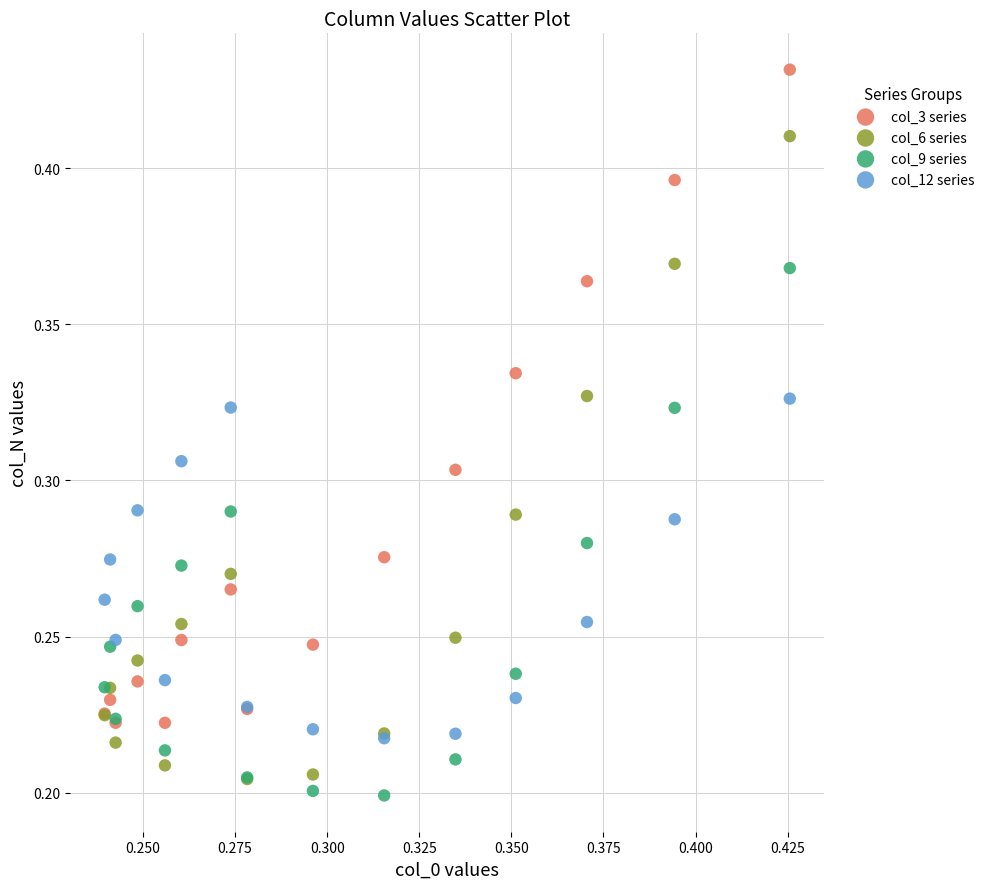

What are all the series names shown in the legend?

col_3 series, col_6 series, col_9 series, col_12 series